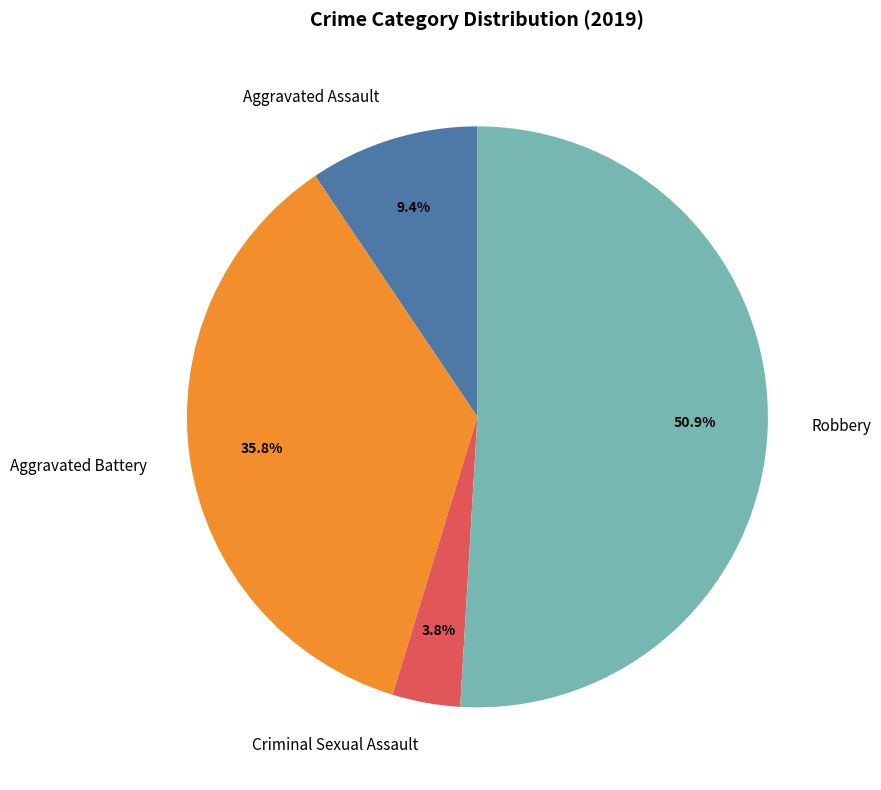

Combined, what portion of the pie is Criminal Sexual Assault and Aggravated Assault?

13.2%